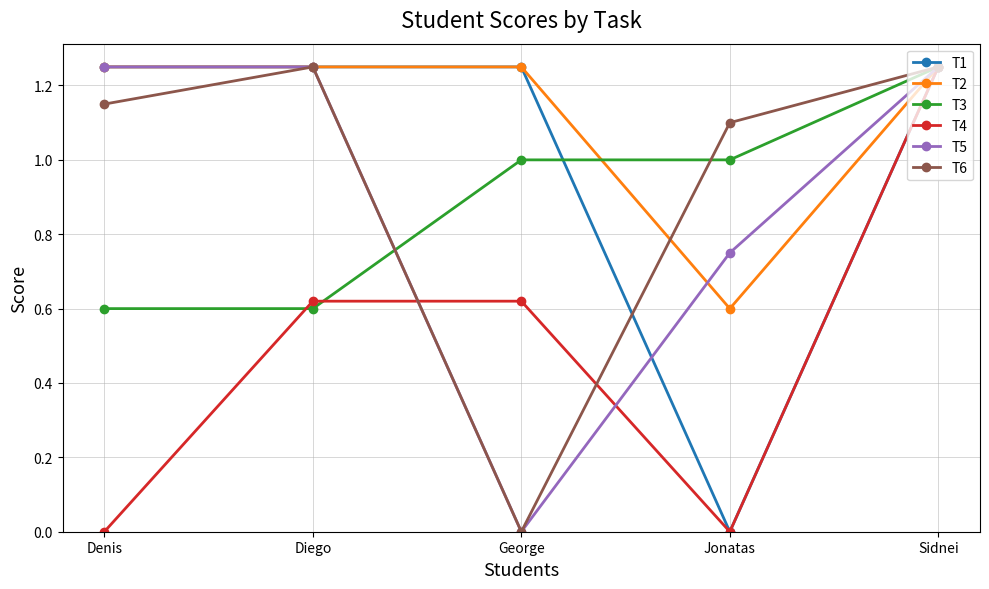

Is the value of T4 at Jonatas greater than the value of T1 at Sidnei?

No